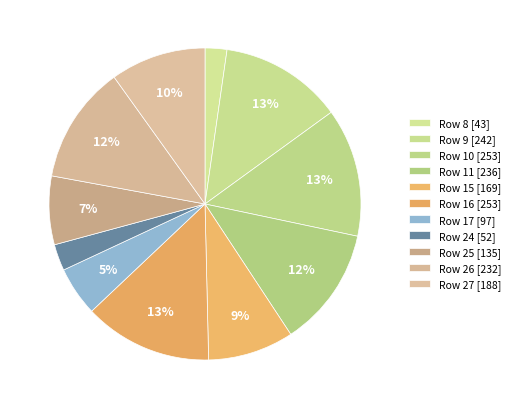

How many segments does this pie chart have?

11